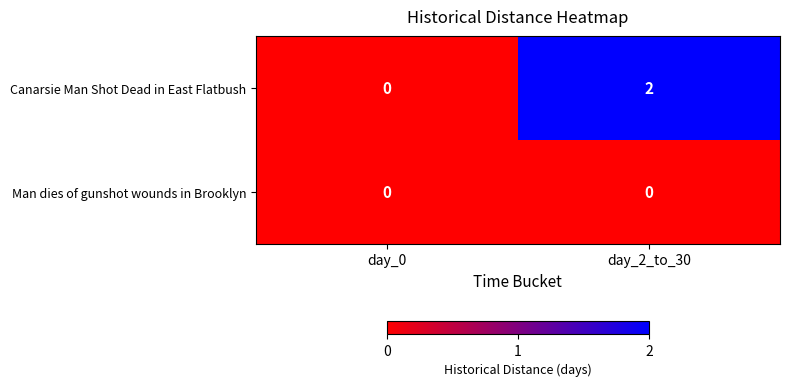

Reading right to left, list all the values displayed in this chart.

Canarsie Man Shot Dead in East Flatbush: day_2_to_30=2	day_0=0
Man dies of gunshot wounds in Brooklyn: day_2_to_30=0	day_0=0